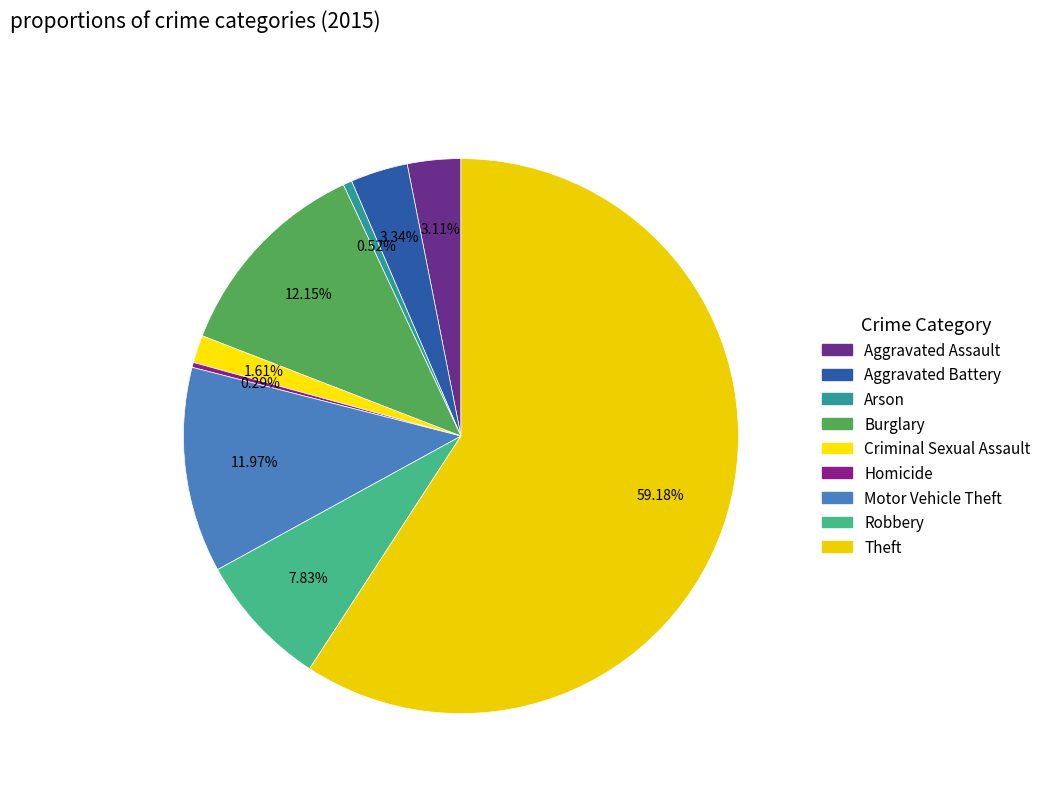

Combined, what portion of the pie is Robbery and Criminal Sexual Assault?

9.4%